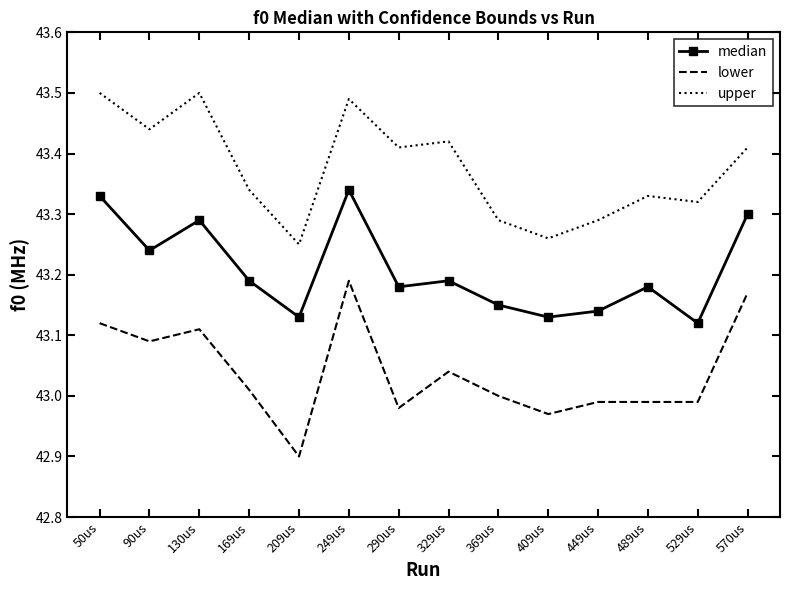

True or false: median and lower cross at least once.

False